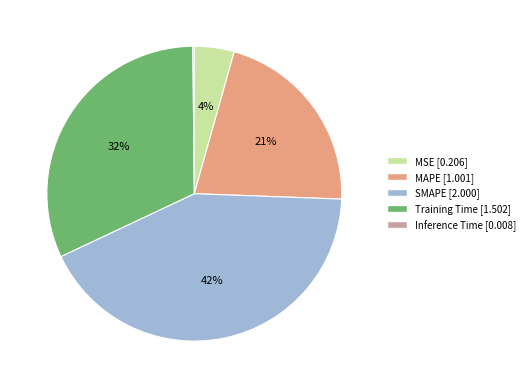

Is MAPE the majority of the pie?

No